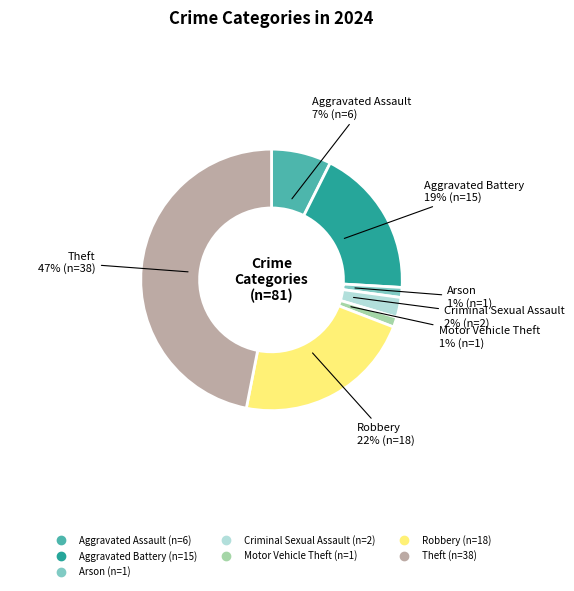

To the nearest percent, what is the difference between the largest and smallest slice percentages?

46%